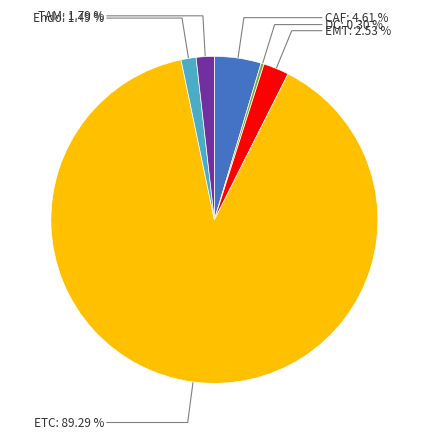

Count the number of slices in the pie.

6